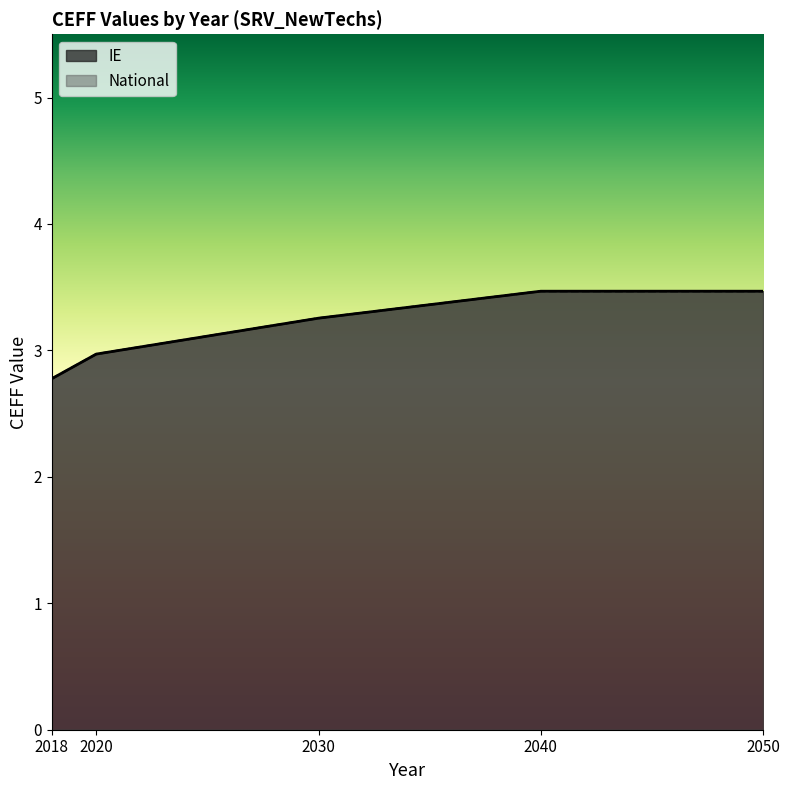

The National series shows 3.7 at 4. True or false?

True